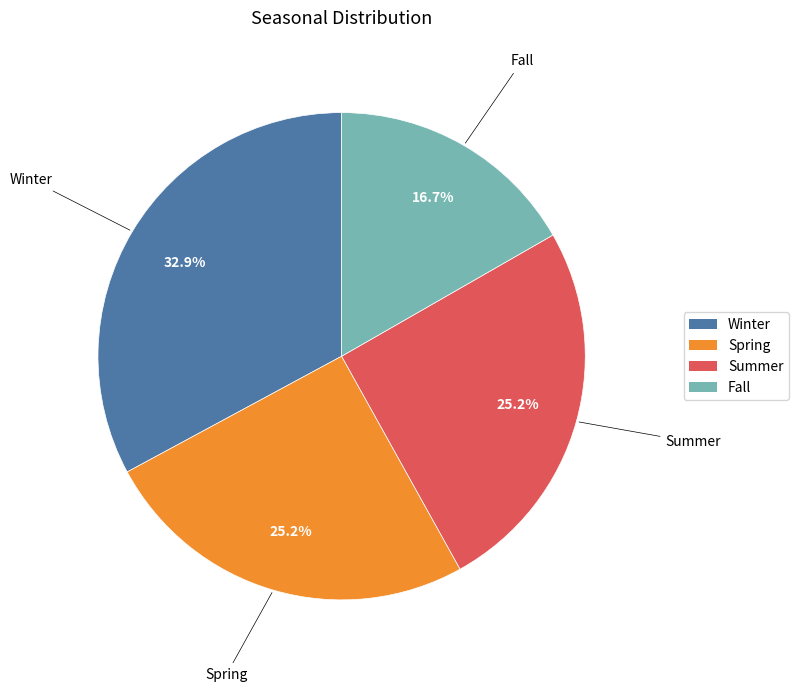

Which has a higher value, Spring or Winter?

Winter